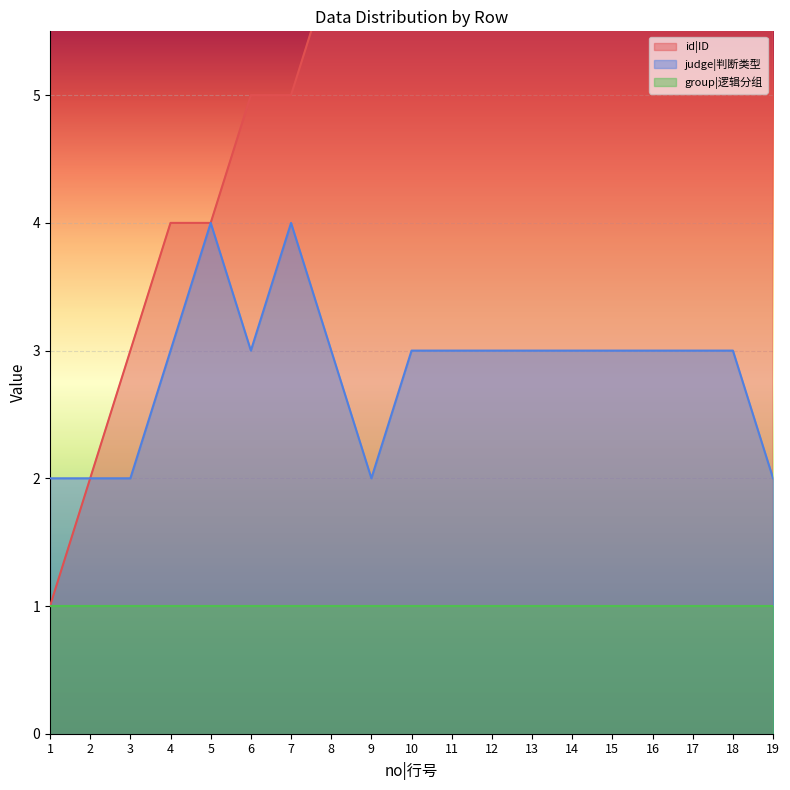

Where does the judge|判断类型 series first go above 3?

5